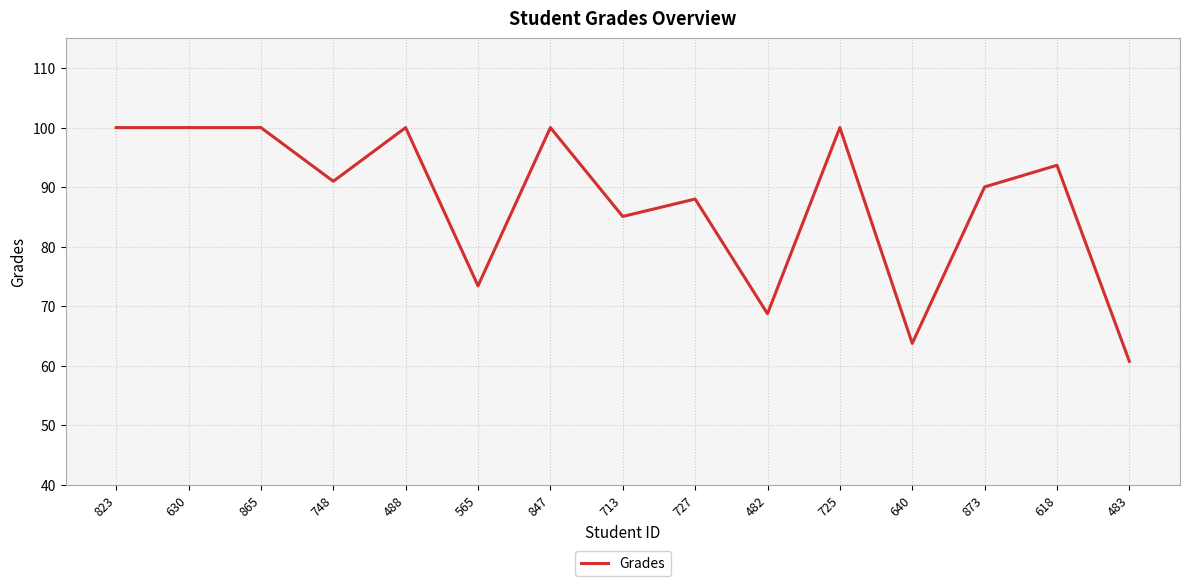

Reading right to left, extract all data points from this chart.

60.7	93.7	90.0	63.8	100.0	68.7	88.0	85.1	100.0	73.4	100.0	91.0	100.0	100.0	100.0